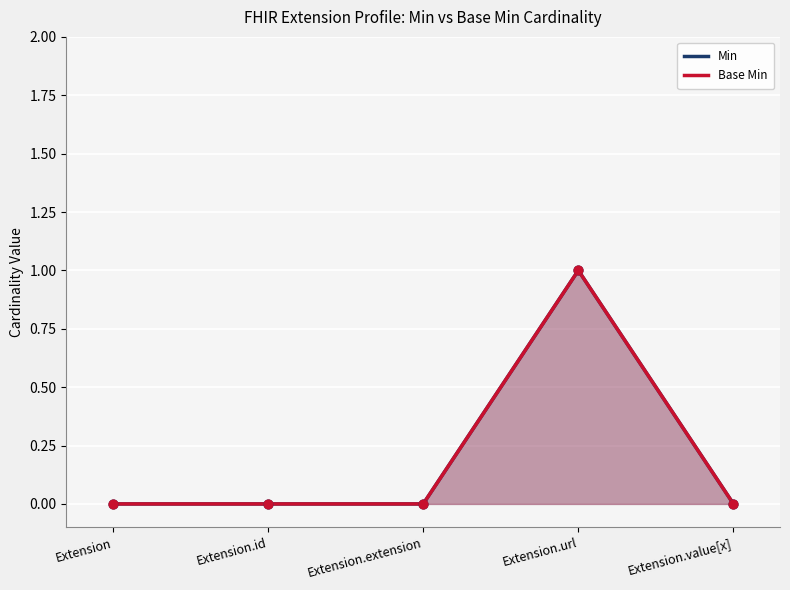

Which series has the largest total across all categories?

Min